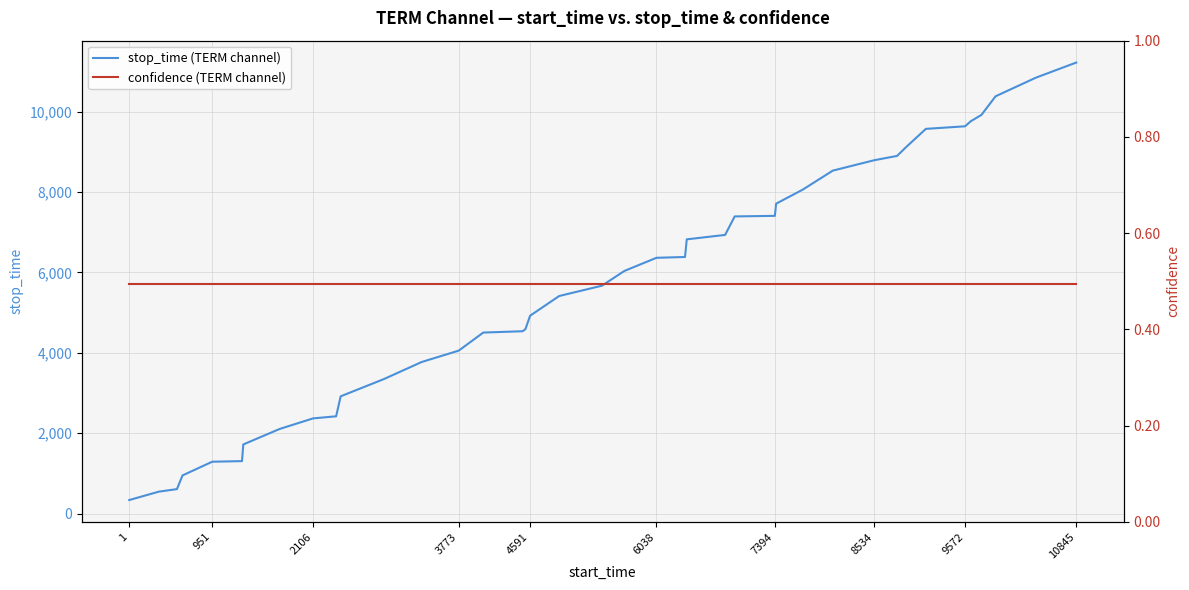

The value of stop_time (TERM channel) at 8534 is 8792. True or false?

True